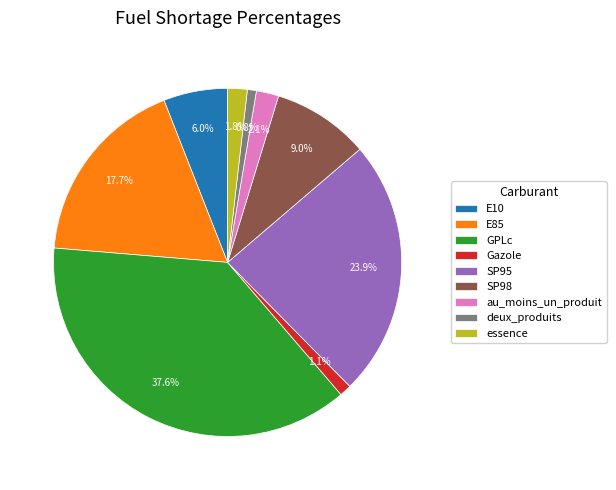

How many slices are in this pie chart?

9